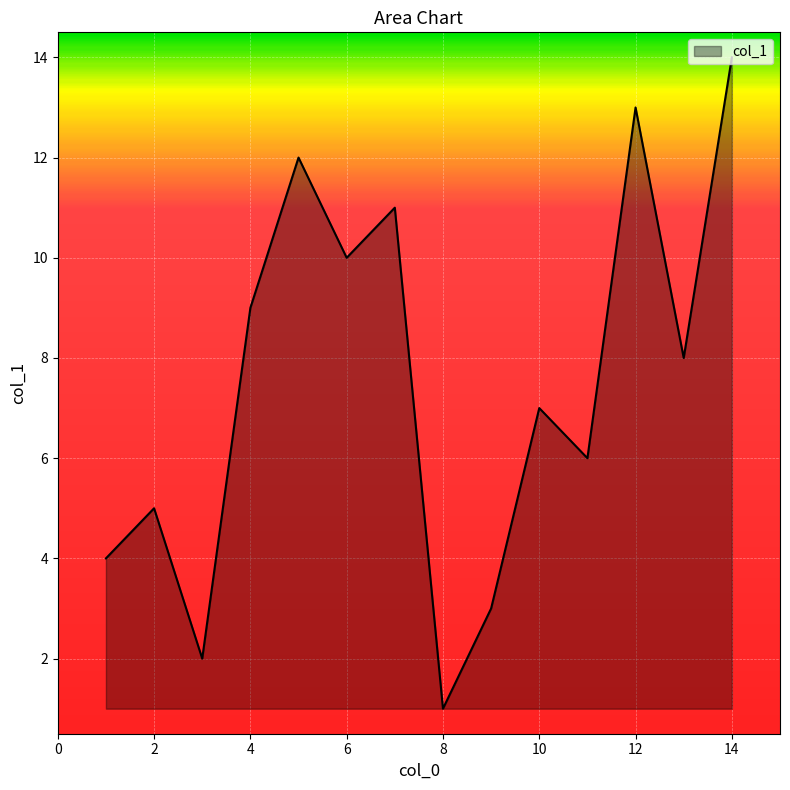

What is the maximum value shown in the chart?

14